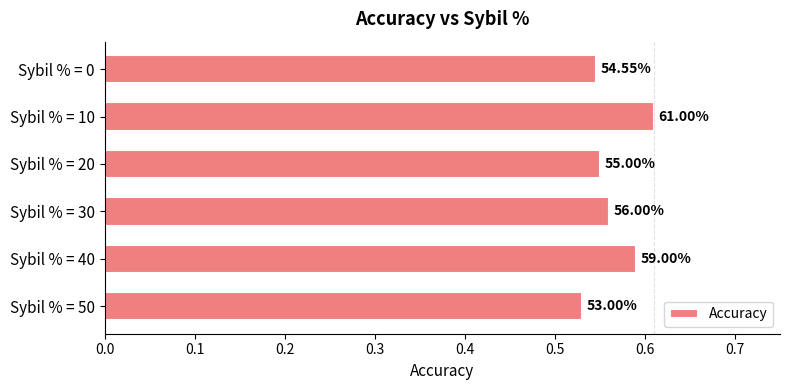

Are the bars horizontal?

Yes